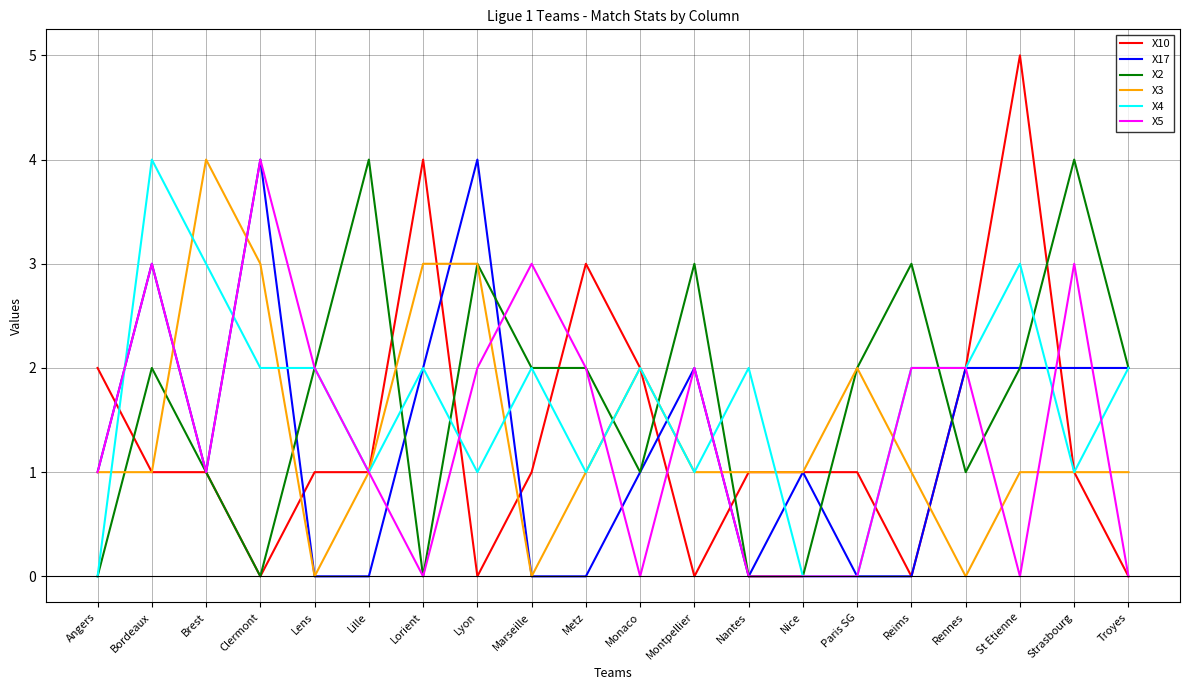

After their last crossing, which series has the higher values: X2 or X5?

X2